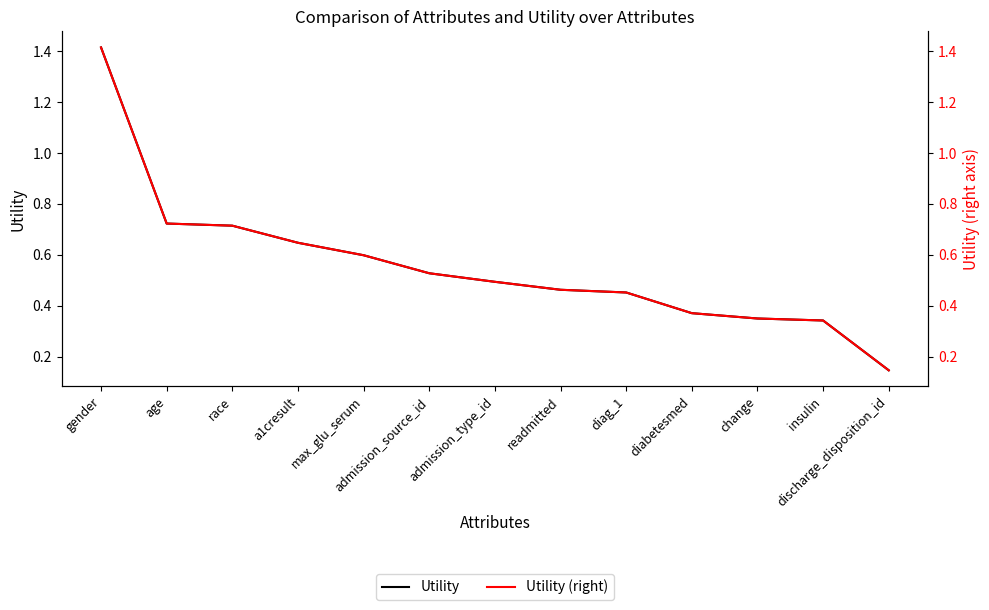

True or false: Utility (right) has more than 2 points higher than both neighbors.

False